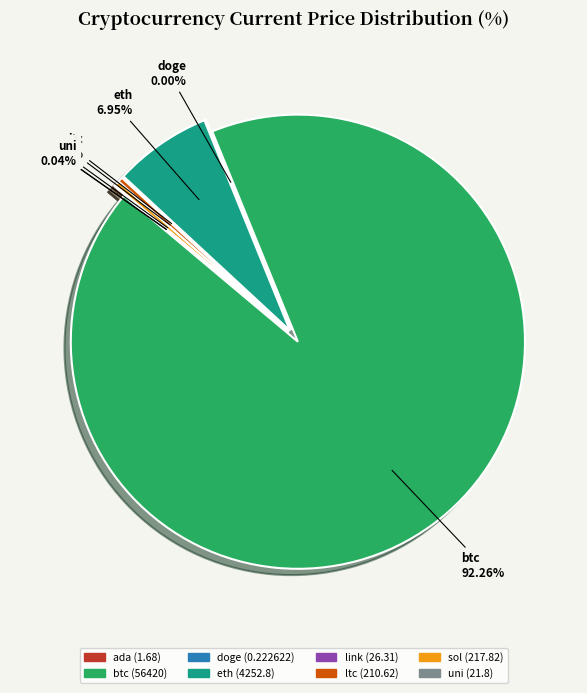

Is it true that ada is 0% of the pie?

True